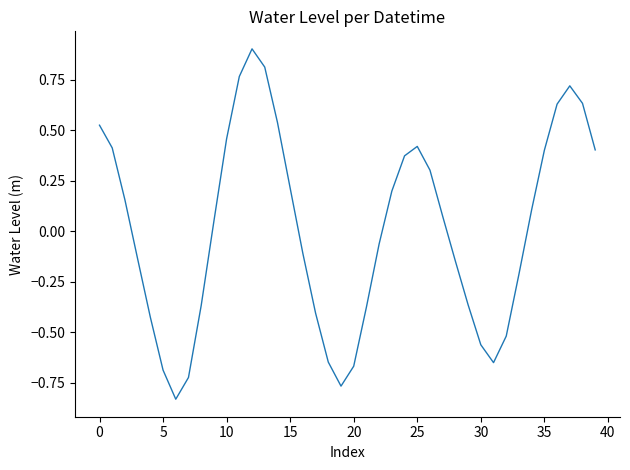

Does the chart display data point markers on the line(s)?

No